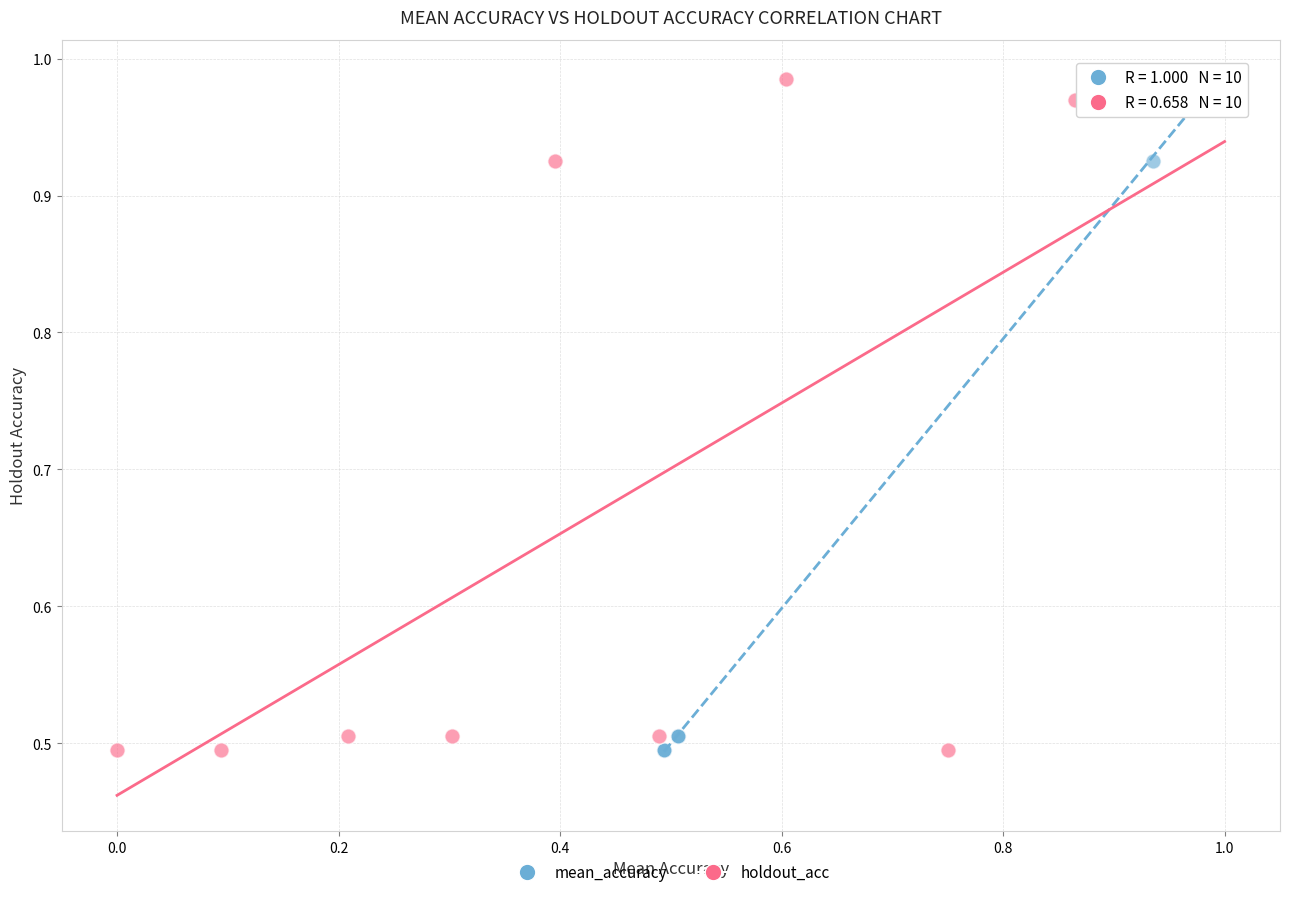

What are all the series names shown in the legend?

mean_accuracy, holdout_acc